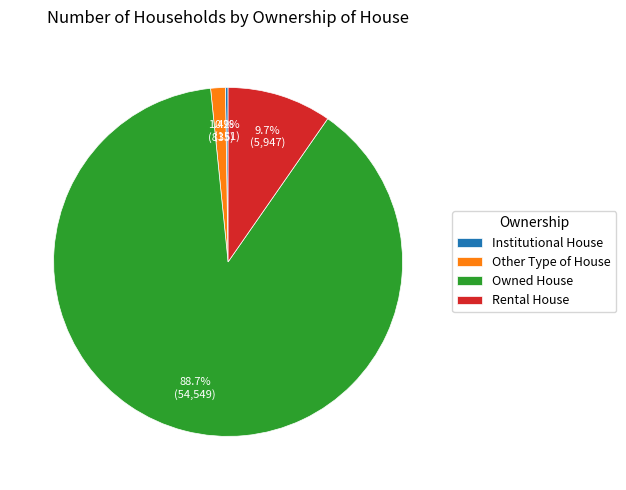

Between Other Type of House and Rental House, which is larger?

Rental House